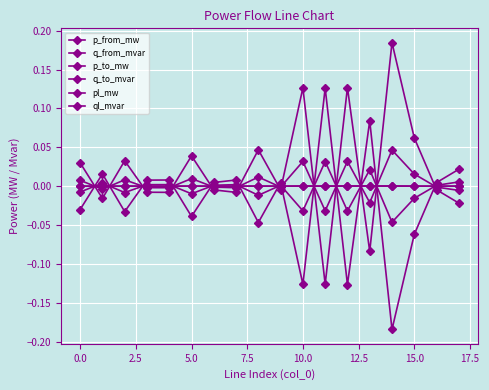

After their last crossing, which series has the higher values: p_to_mw or q_to_mvar?

q_to_mvar